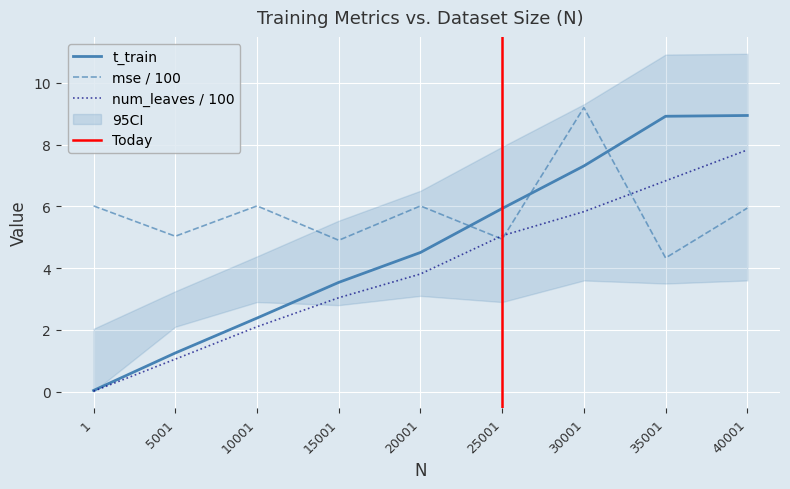

At which category does mse reach its first local peak?

10001